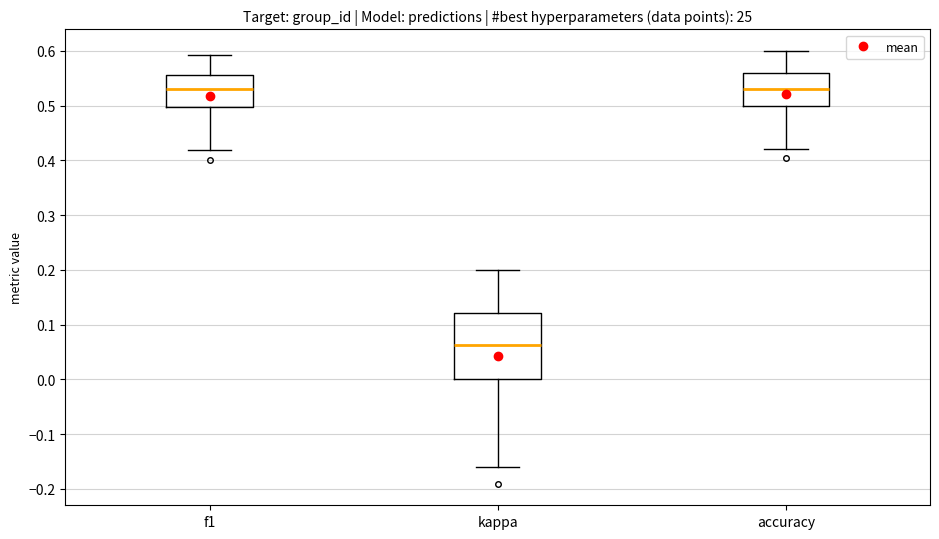

Reading left to right, transcribe this box plot: for each box, give where its median line is, the range the box spans, and where its two whiskers end, as read against the y-axis. The values are not printed on the chart, so give them approximately, as read against the axis.

f1: median 0.53, box 0.50 to 0.56, whiskers 0.42 to 0.59
kappa: median 0.06, box 0.00 to 0.12, whiskers -0.16 to 0.20
accuracy: median 0.53, box 0.50 to 0.56, whiskers 0.42 to 0.60